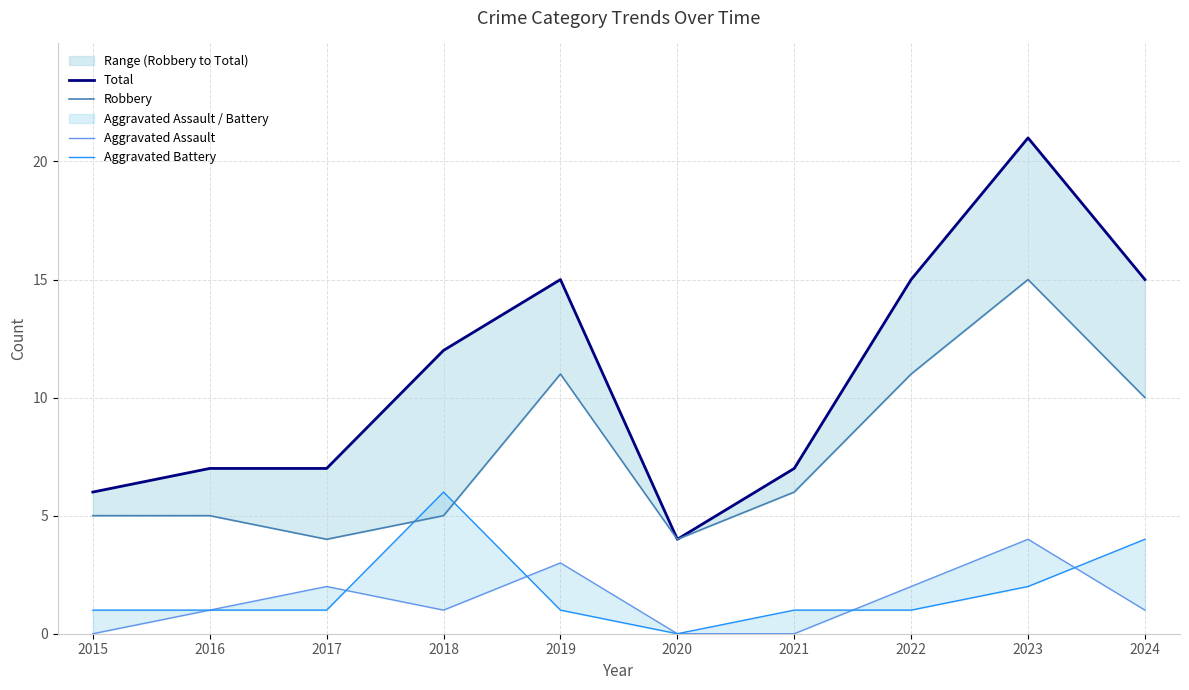

What is the sum of the Robbery values at 2017 and 2024?

14